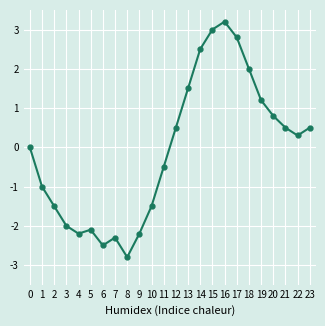

What is the sum of the values at 18 and 11?

1.5